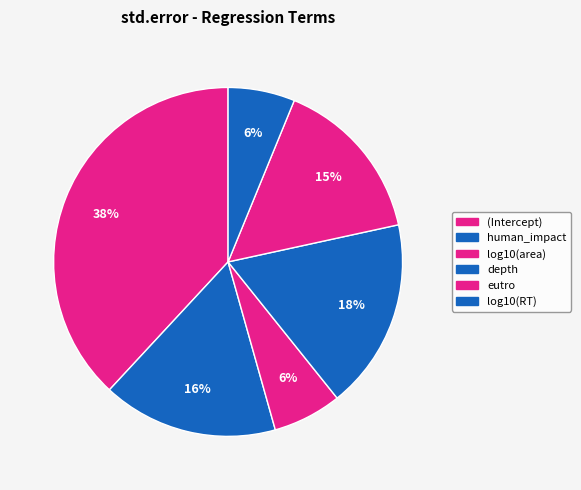

How many slices are in this pie chart?

6